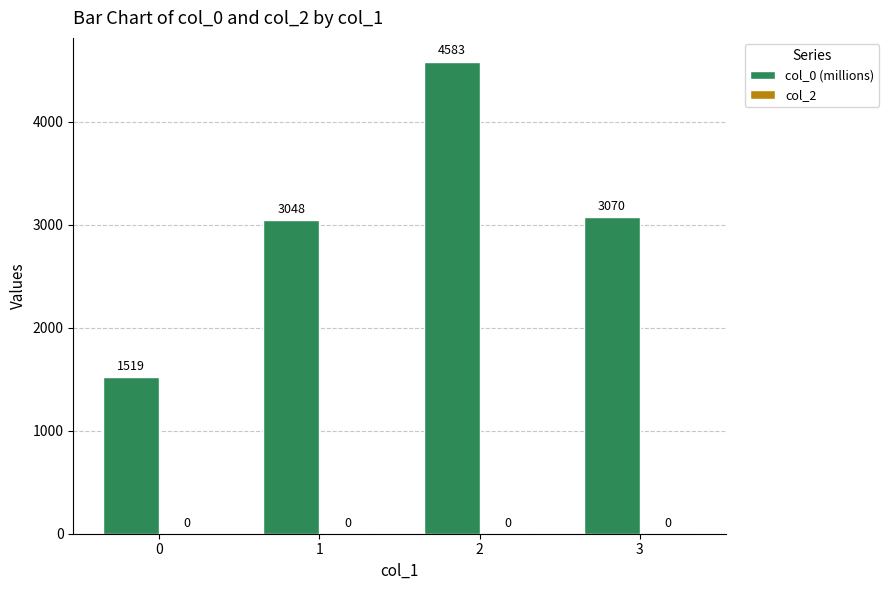

Which has a higher value, 1 or 3?

3